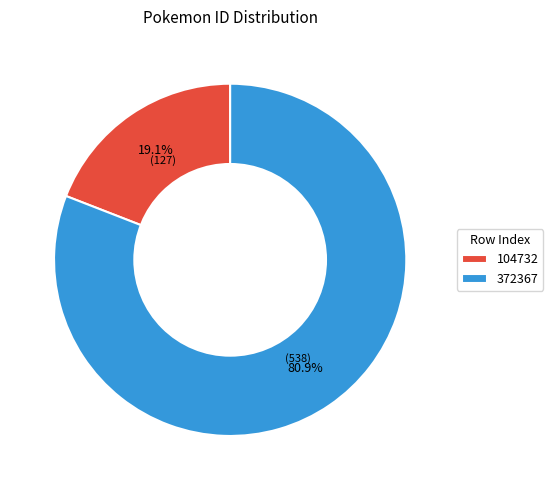

What percentage do 104732 and 372367 together represent?

100.0%